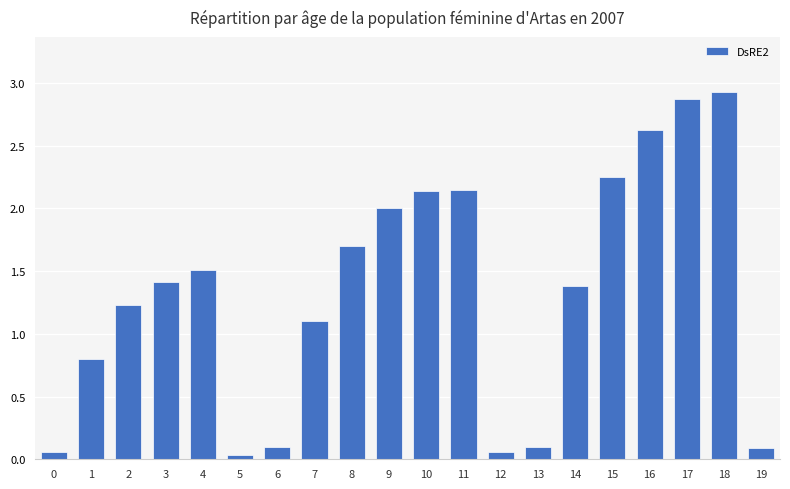

How many data points are less than 1?

7